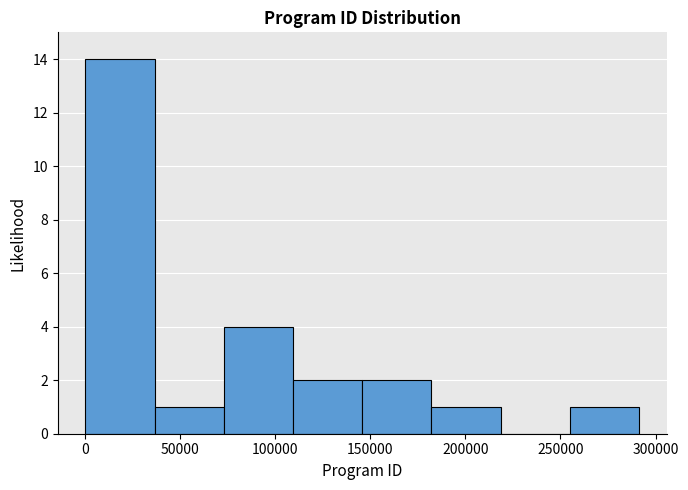

How tall is the bar that spans 75000 to 110000 on the x-axis? Neither the bar edges nor the heights are printed on the chart, so give them approximately, as read against the axes.

4